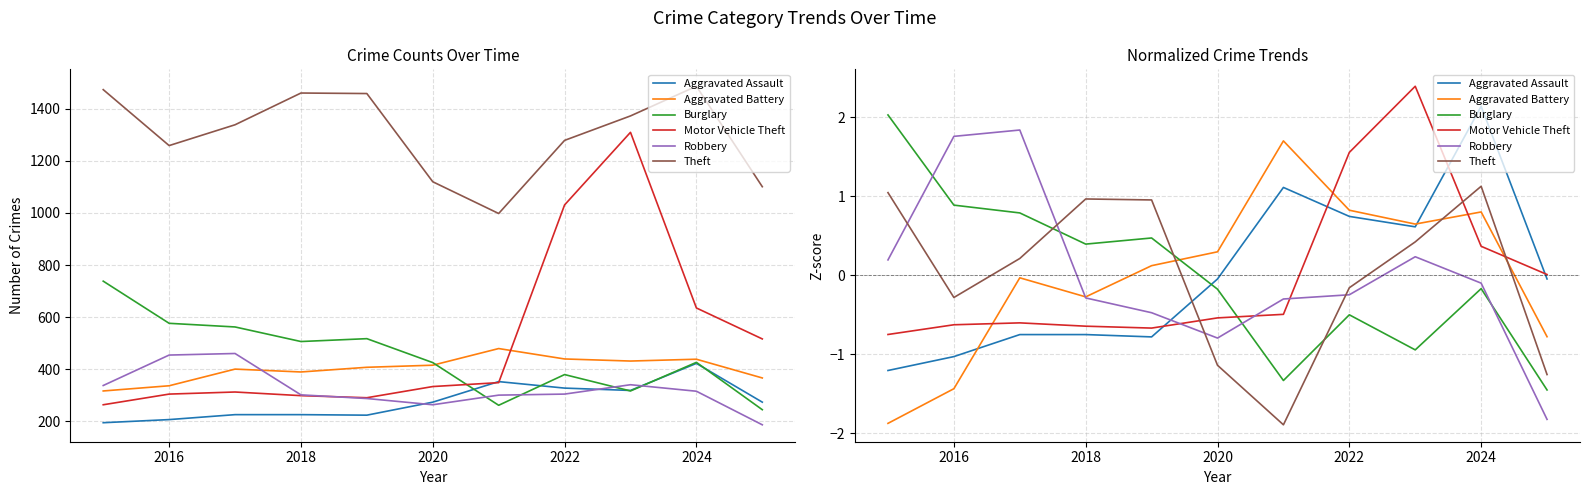

The Robbery series shows -1.0 at 10. True or false?

False